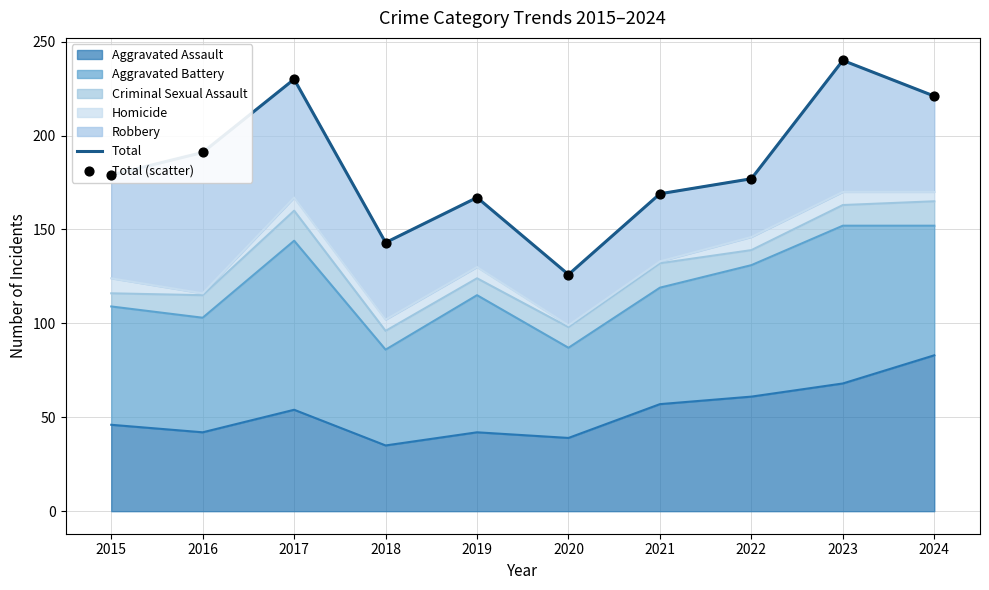

What is the total value across all series at 2017?

460